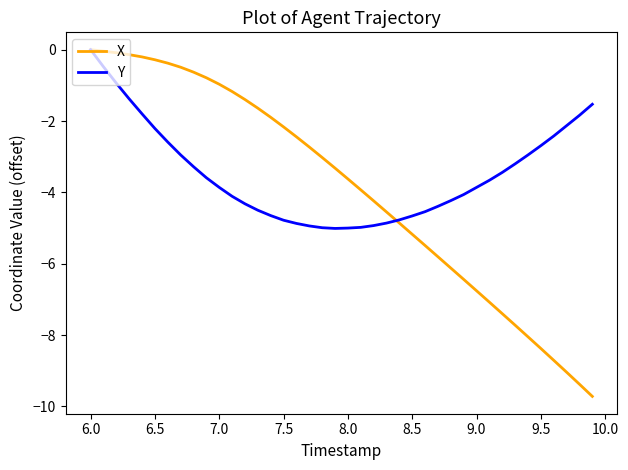

What is the minimum value shown in the chart?

-9.7